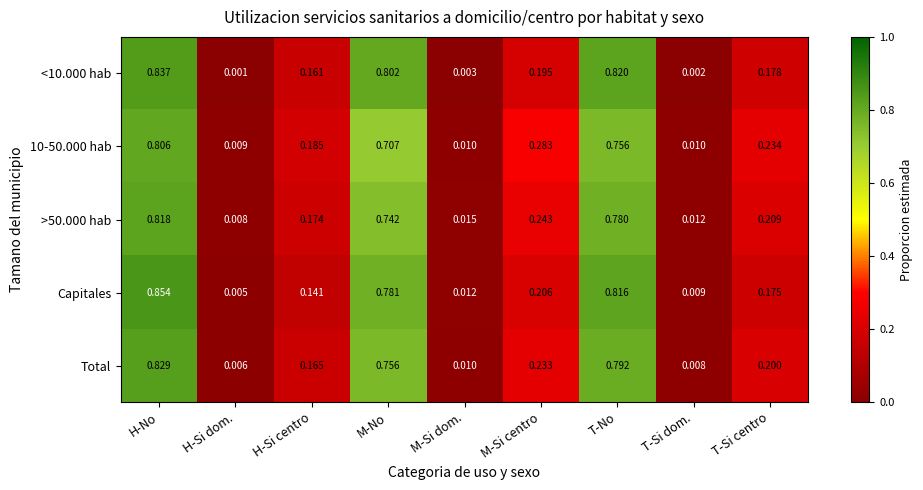

At which category does the chart reach its peak across all series?

H-No